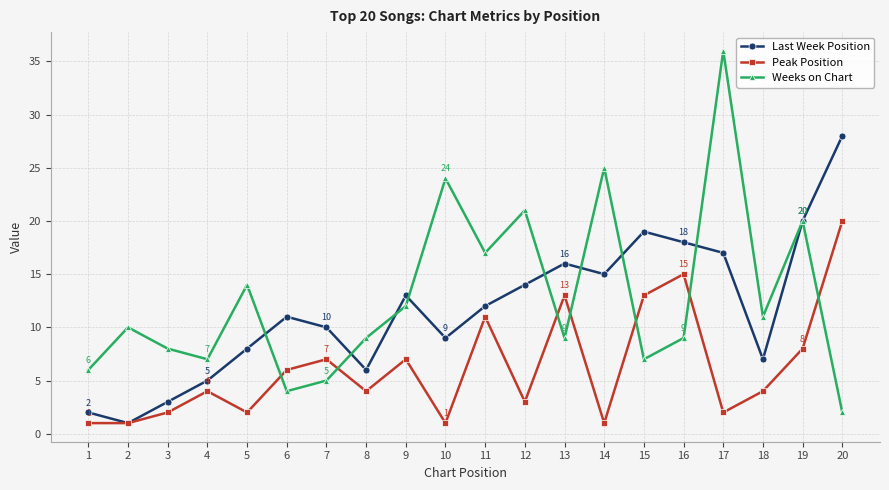

Is it true that Last Week Position equals 13 at 9?

True